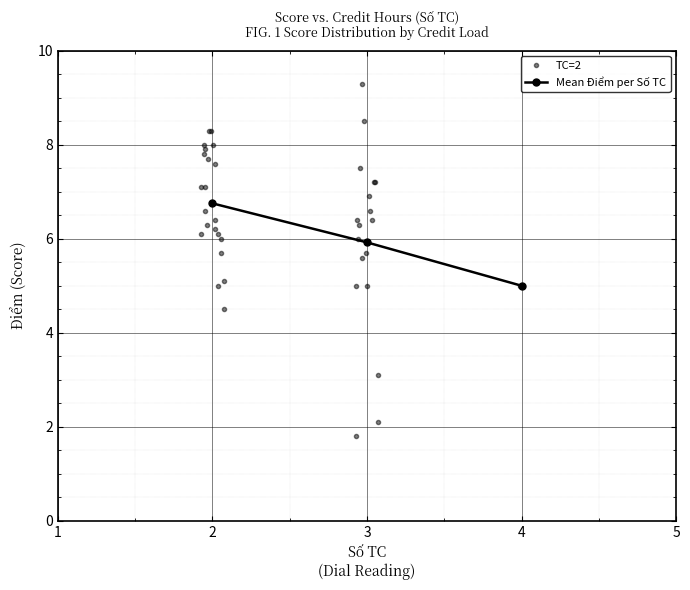

Reading left to right, what are all the values shown in this chart?

6.0	8.3	4.5	5.0	9.3	8.5	5.7	7.6	8.0	7.8	7.1	6.0	6.4	6.1	6.1	5.1	5.7	6.6	7.1	7.2	7.5	5.0	7.9	6.9	1.8	6.6	6.3	5.0	3.1	2.1	7.2	5.0	5.6	6.4	7.7	6.4	8.0	8.3	6.3	6.2